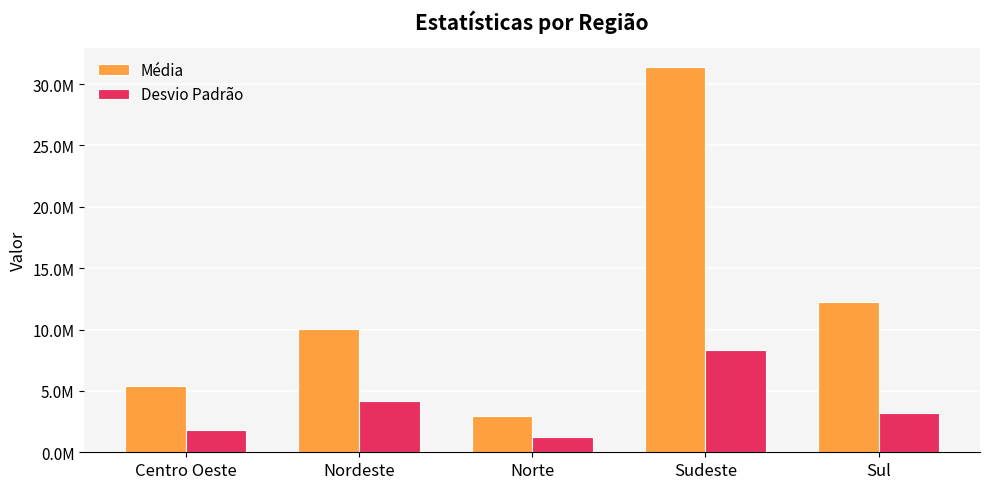

What is the difference between the second highest and second lowest values in the Média series?

6802965.4